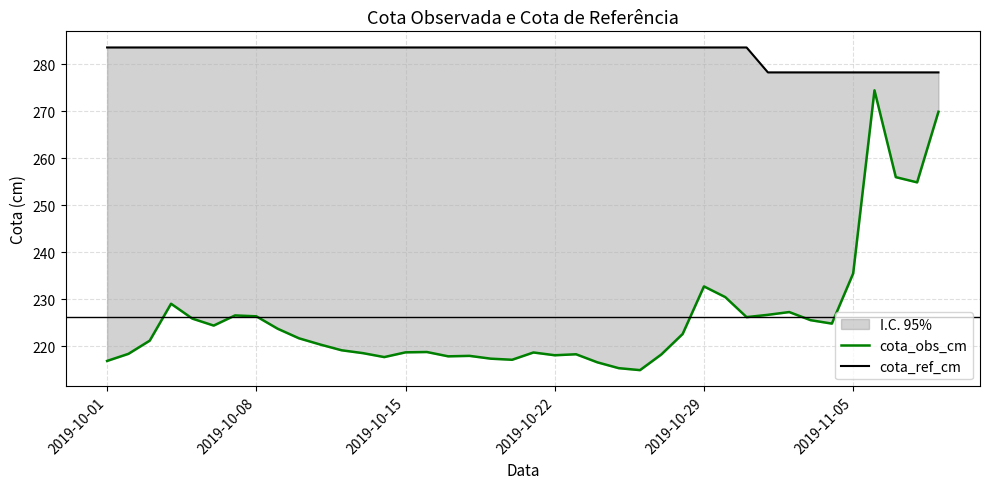

Count the number of categories in the chart.

40